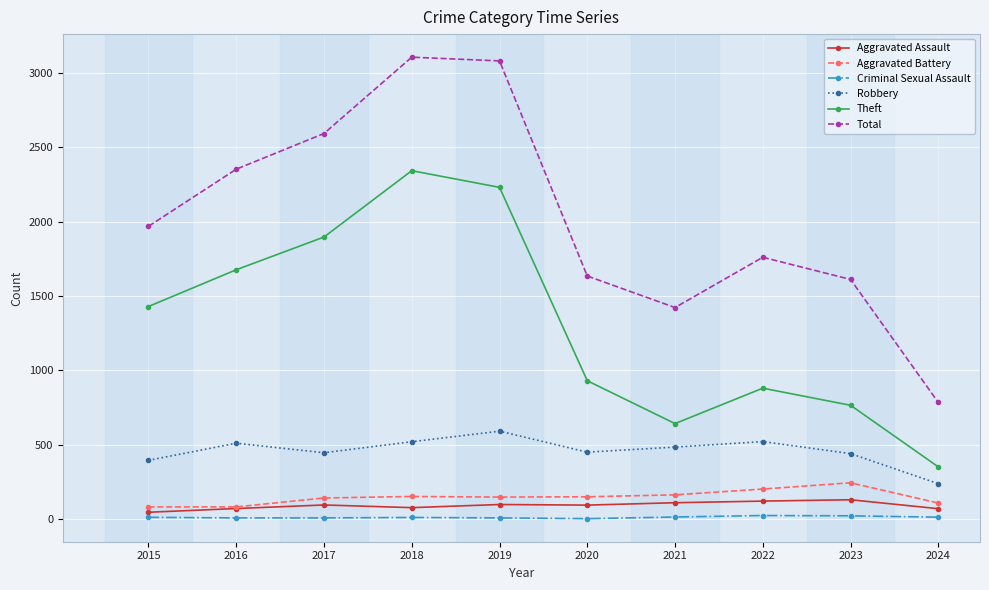

How many values in the Theft series are below 1429?

5